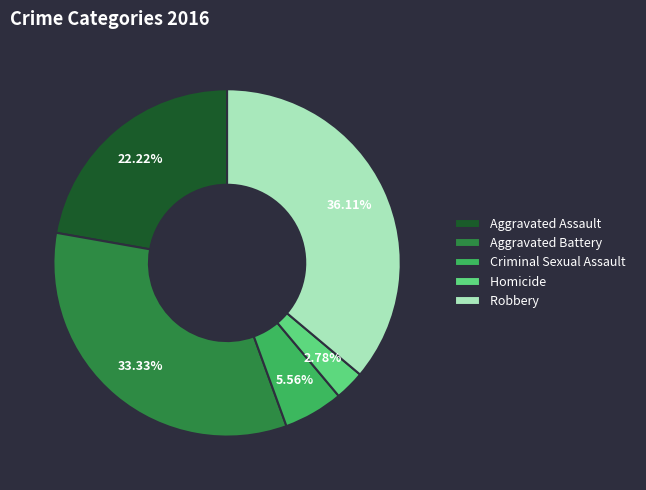

Which category has the biggest portion of the pie?

Robbery